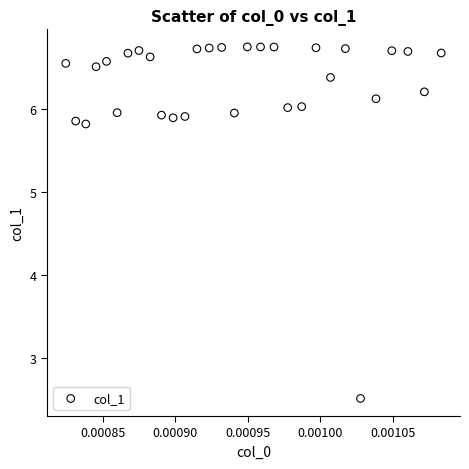

What is the range of Y values (max minus min)?

4.2